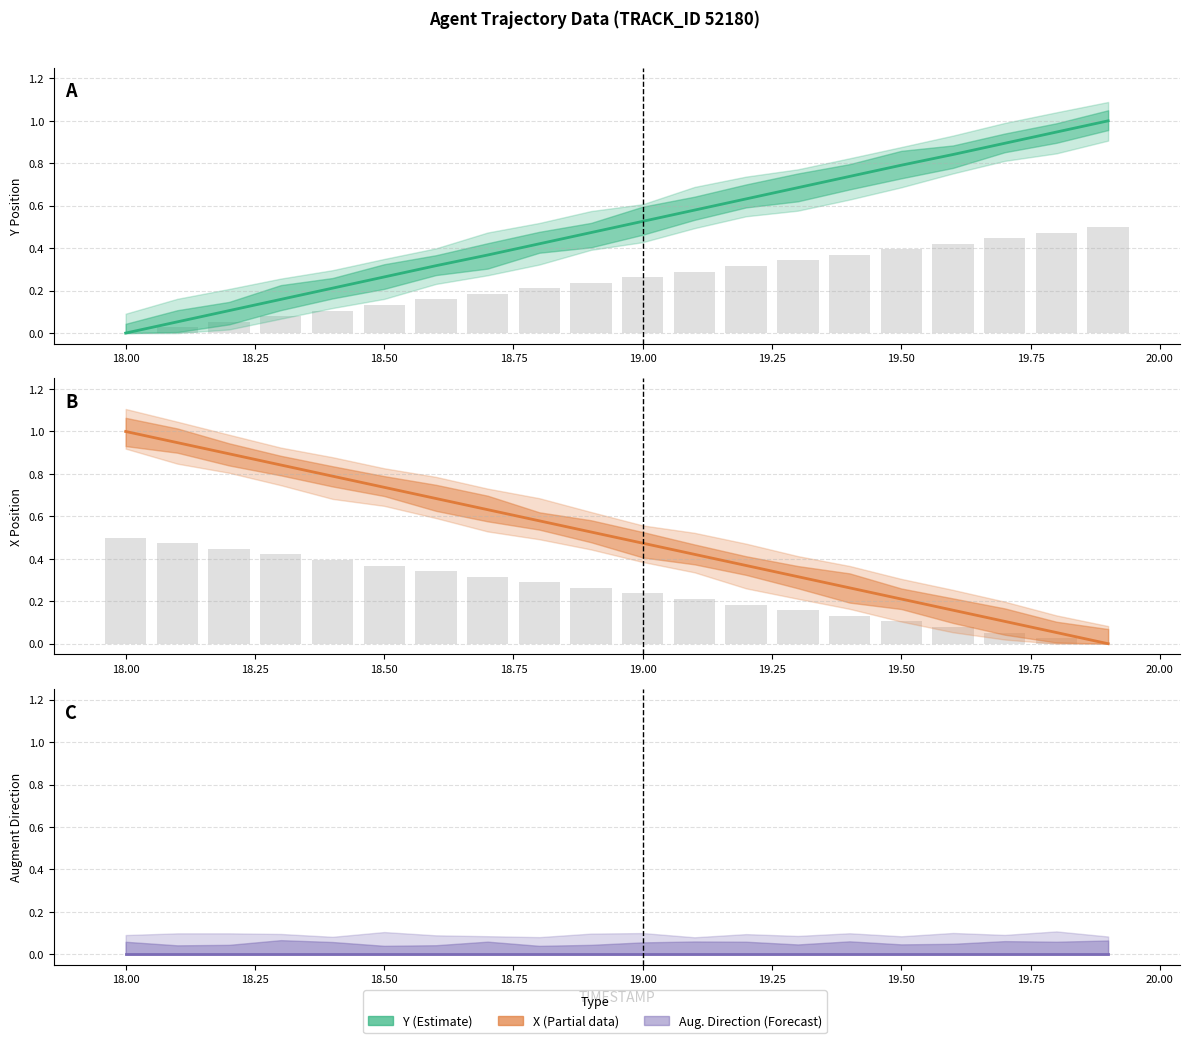

List the series in order of their peak value, highest first.

Y, X, Y bars, X bars, AUGMENT_DIRECTION, AUGMENT_DIRECTION bars